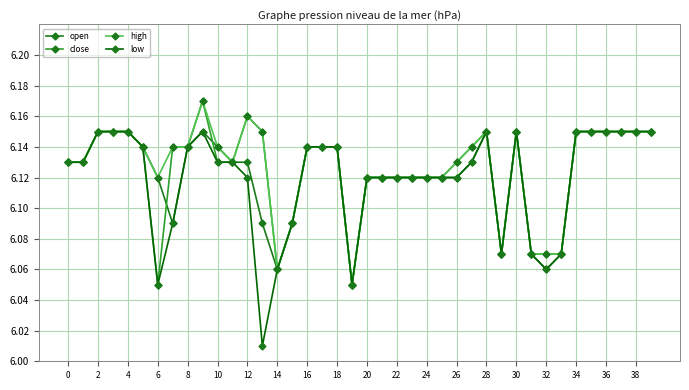

True or false: close has more than 2 points higher than both neighbors.

True